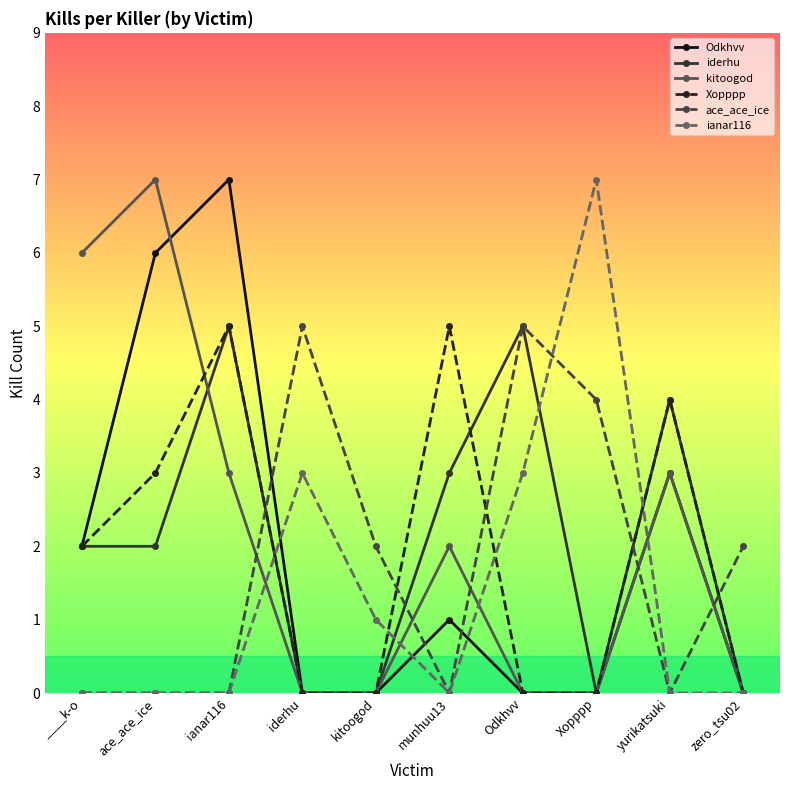

What is the greatest value displayed?

7